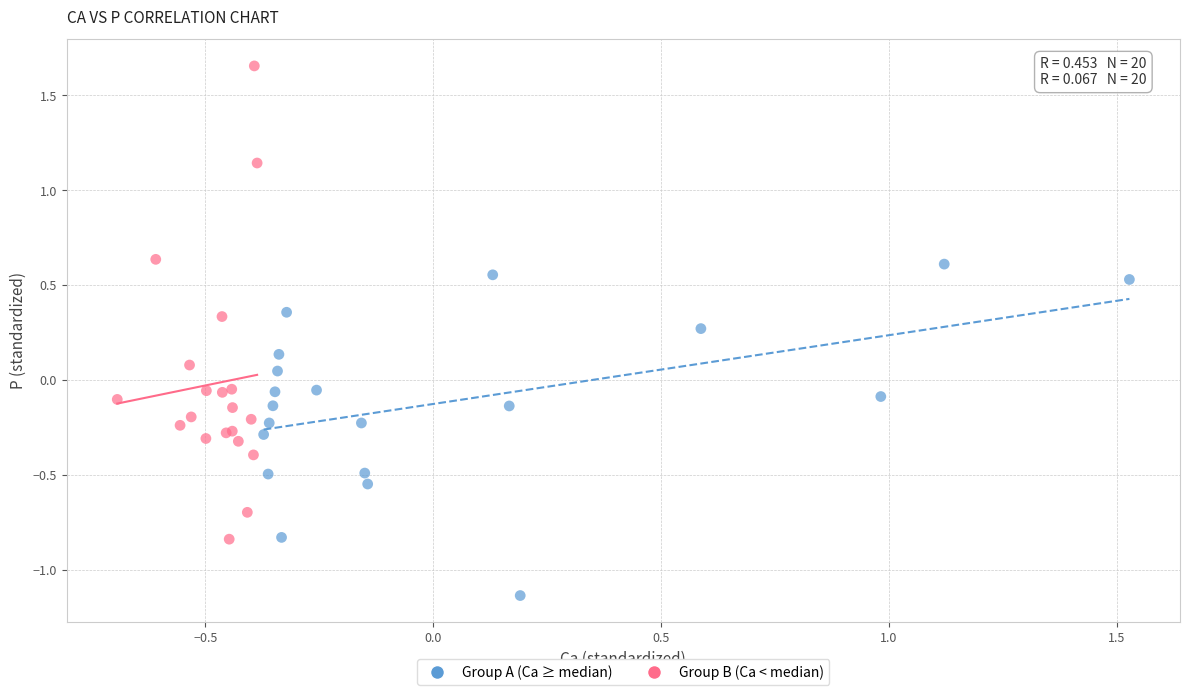

Which series has the widest spread of Y values?

Group B (Ca < median)